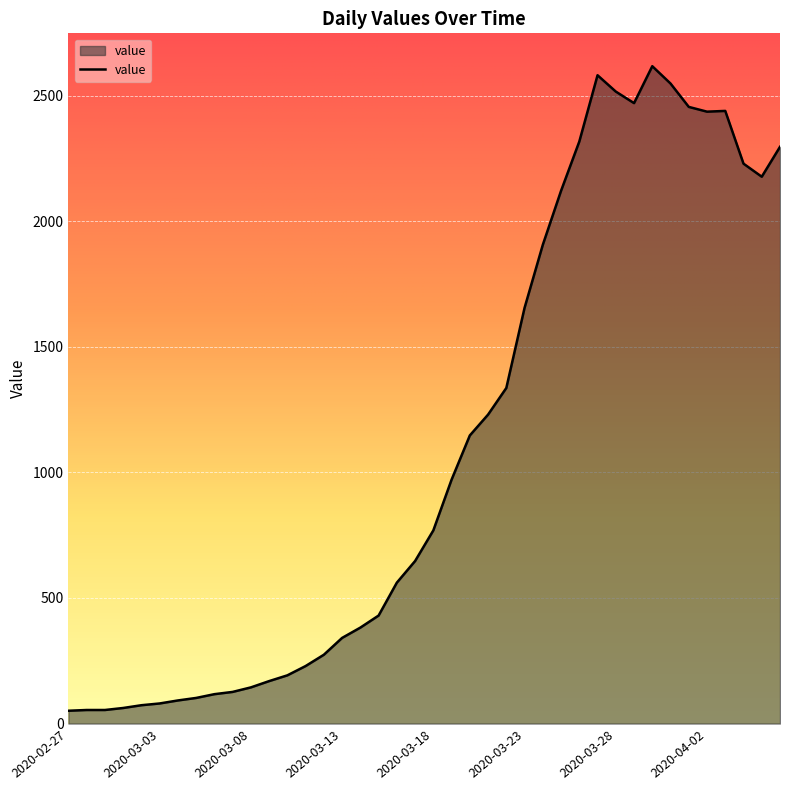

What is the greatest value displayed?

2617